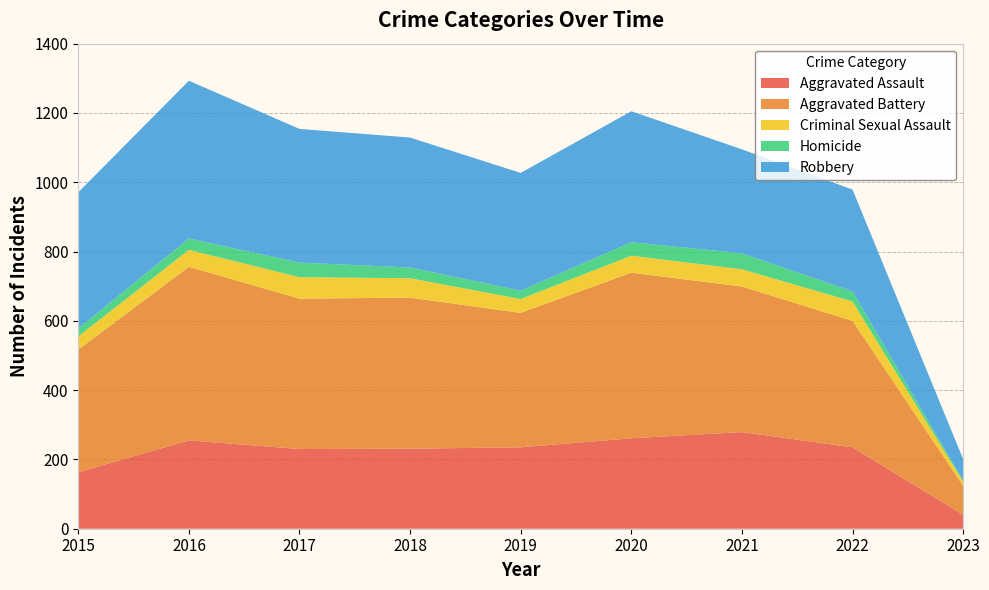

Reading right to left, extract all data points from this chart.

Aggravated Assault: 40	235	279	261	235	231	230	255	163
Aggravated Battery: 84	365	420	478	388	436	434	501	354
Criminal Sexual Assault: 12	56	50	49	40	56	62	49	38
Homicide: 3	29	46	39	24	31	42	33	23
Robbery: 62	294	300	378	340	375	386	455	393